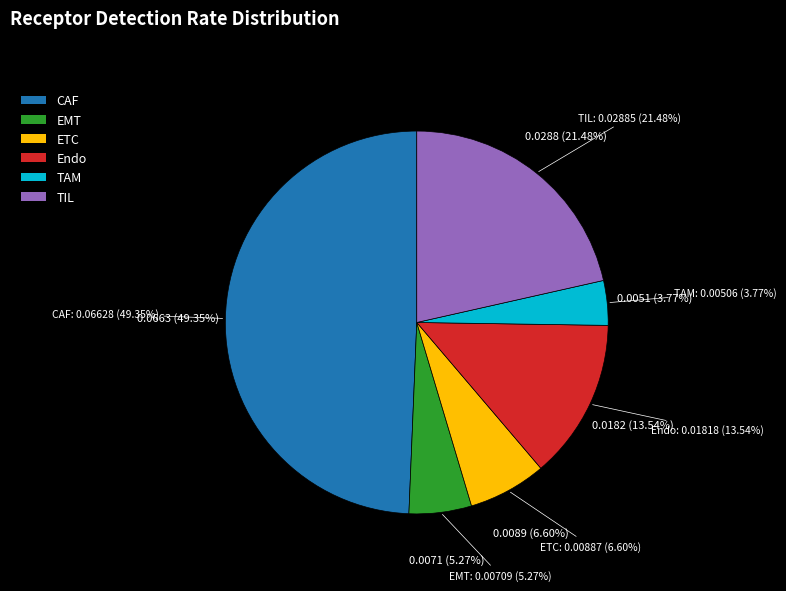

Which has a higher value, Endo or TAM?

Endo